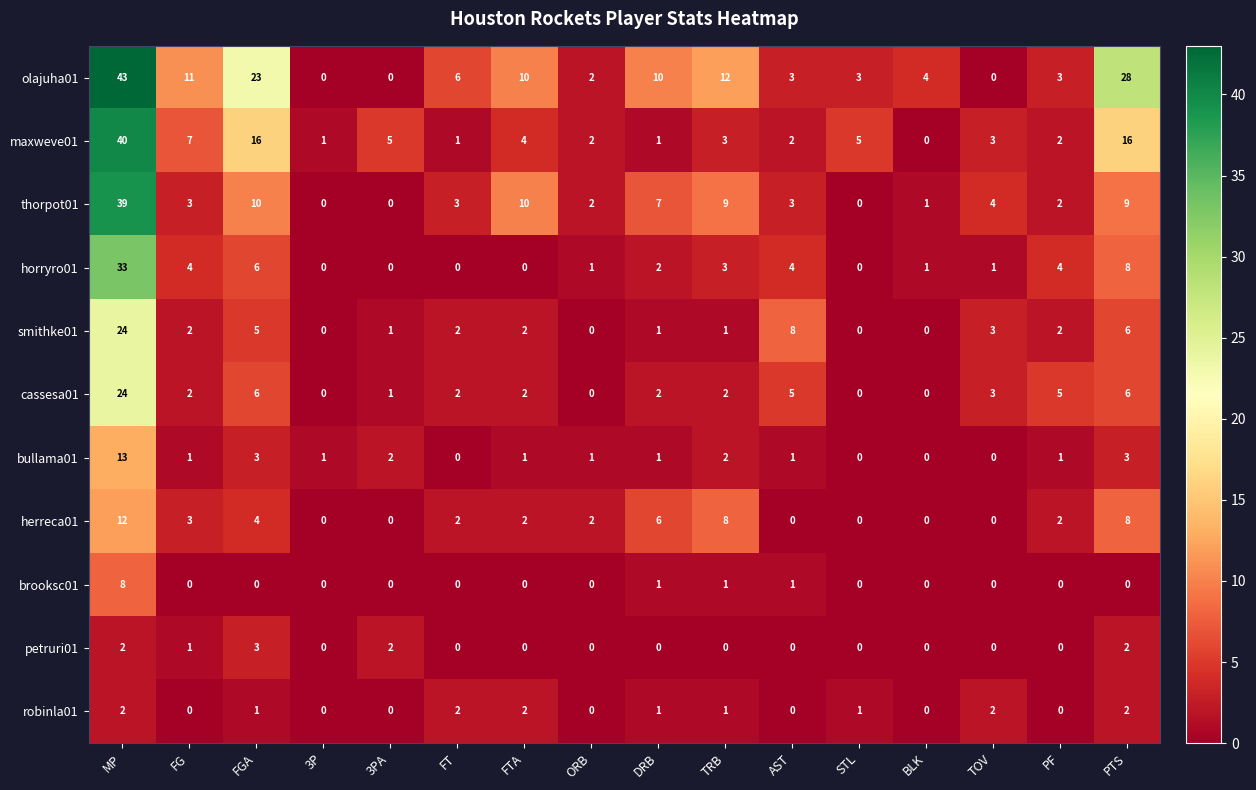

The cassesa01 series shows 1 at FT. True or false?

False